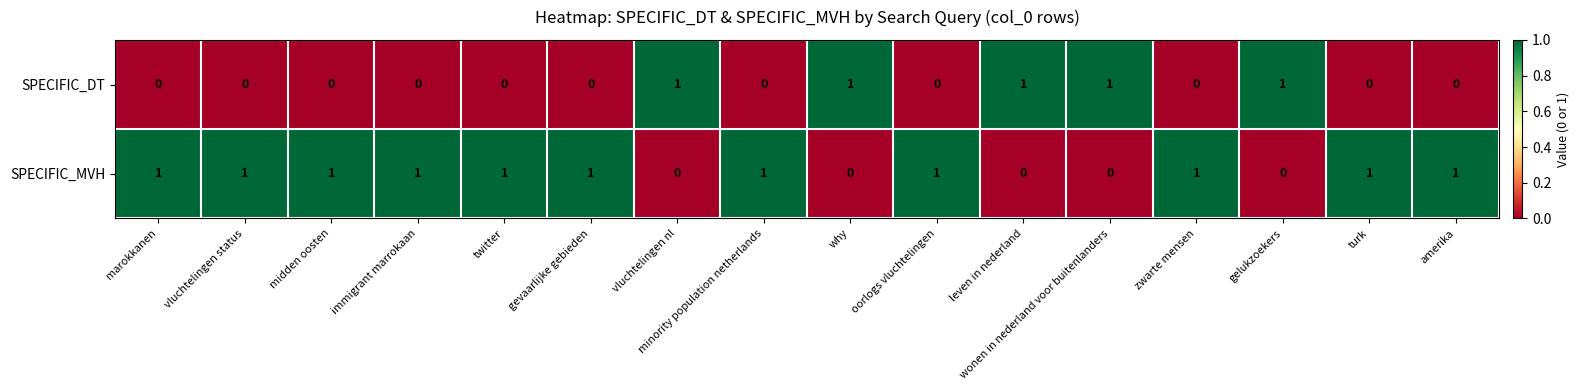

What is the difference between the highest and lowest values at wonen in nederland voor buitenlanders?

1